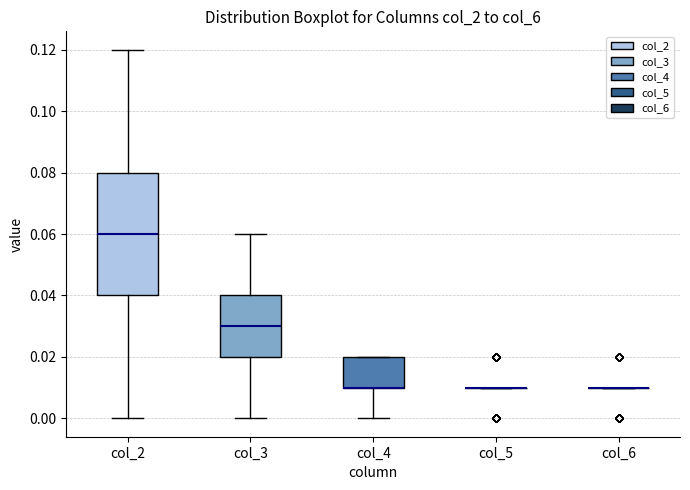

Where is the upper edge of the box for col_3 on the y-axis? The values are not printed on the chart, so give them approximately, as read against the axis.

0.04